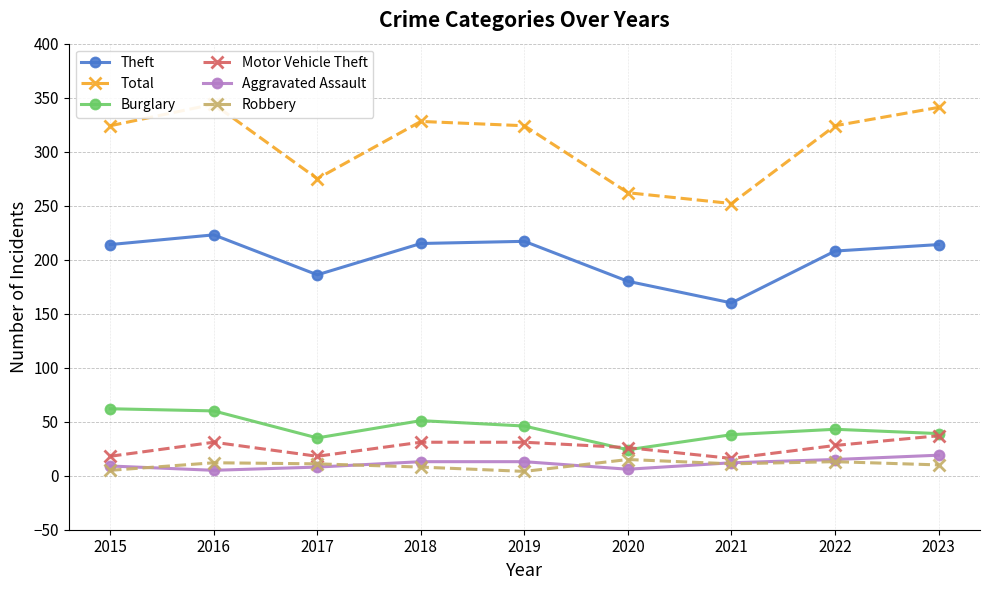

What is the value of the Motor Vehicle Theft point at the 1st from the left?

18